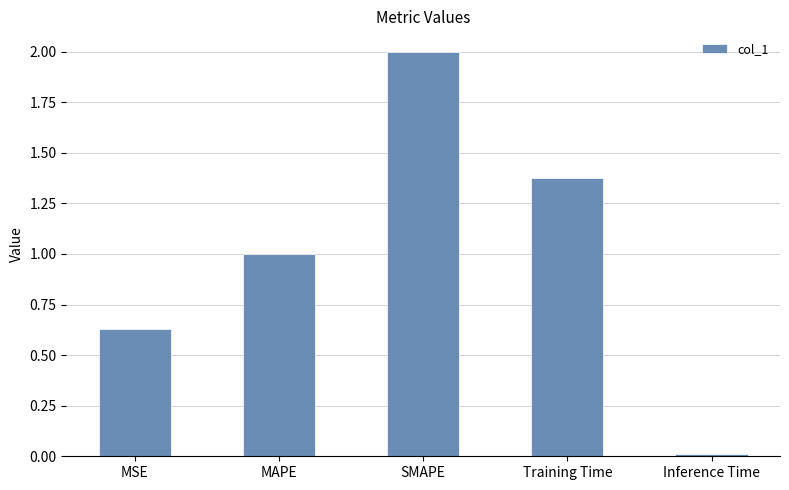

What is the difference between the maximum and minimum values?

2.0